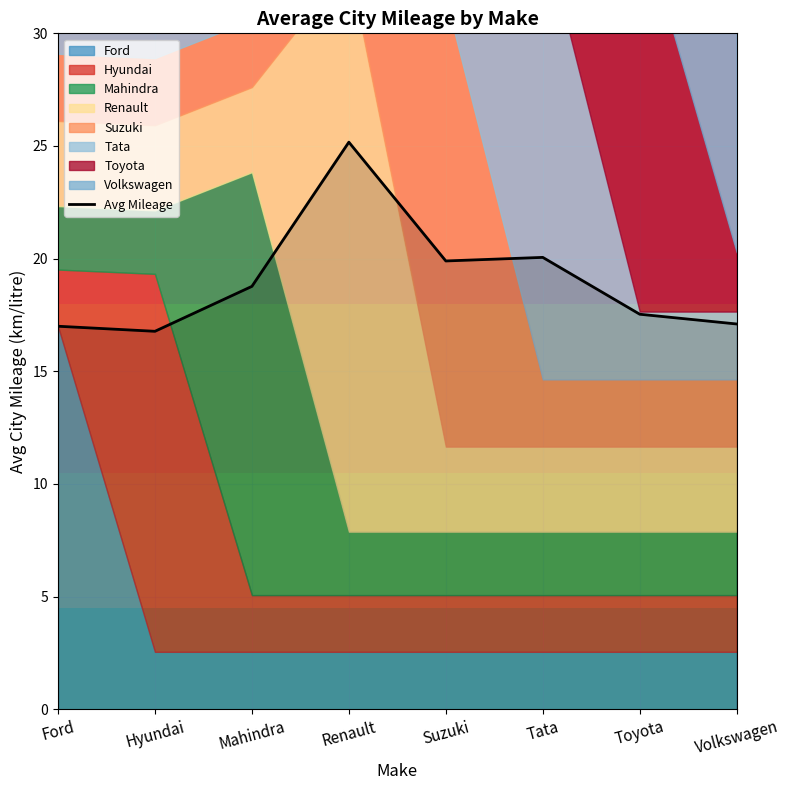

Reading left to right, list all the values displayed in this chart.

Ford=17.0	Hyundai=16.8	Mahindra=18.8	Renault=25.2	Suzuki=19.9	Tata=20.1	Toyota=17.5	Volkswagen=17.1